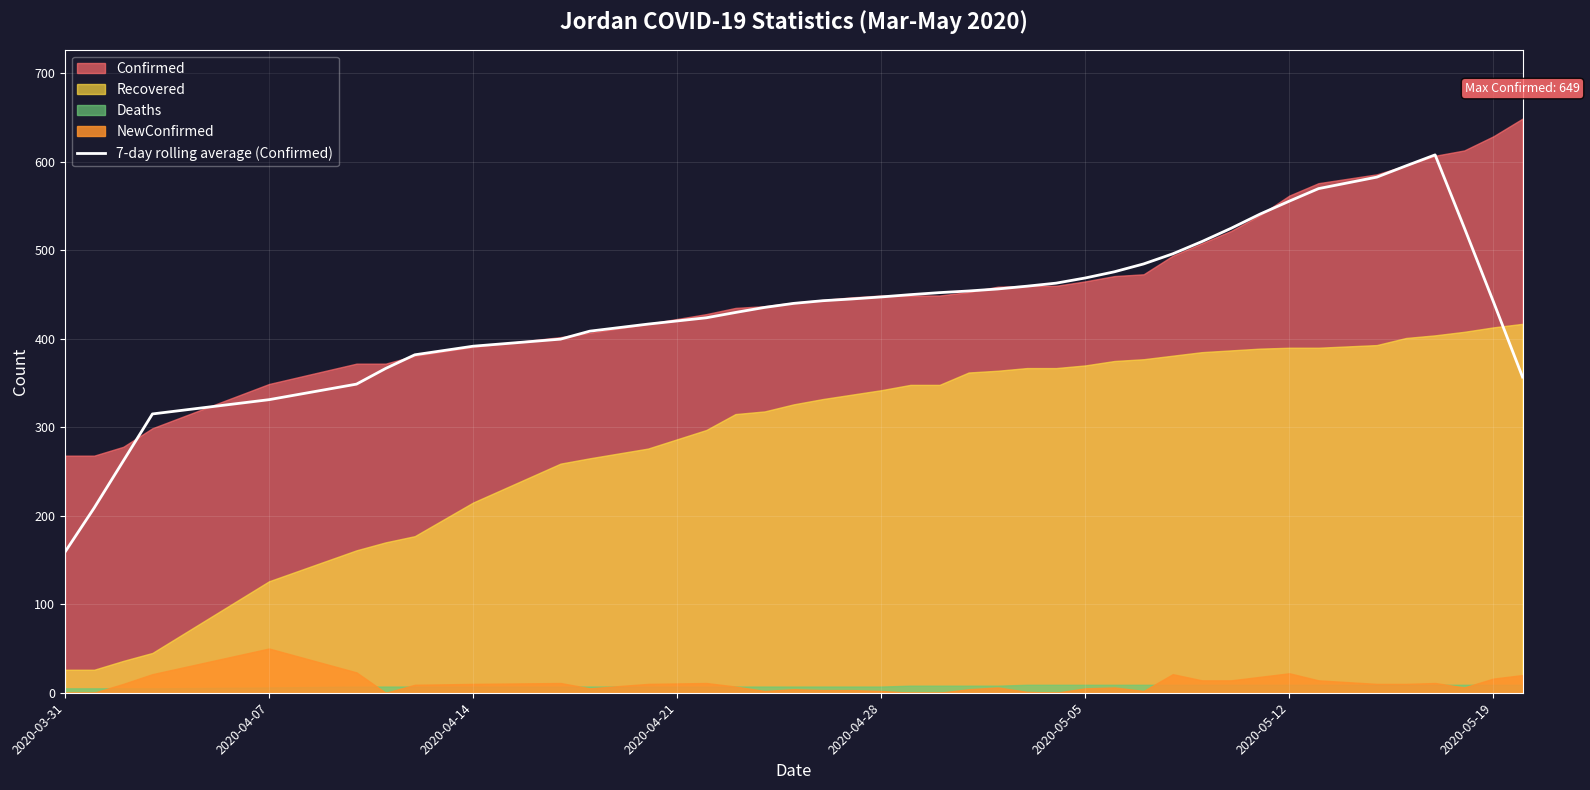

What is the highest value of the 7-day rolling average (Confirmed) series?

608.0